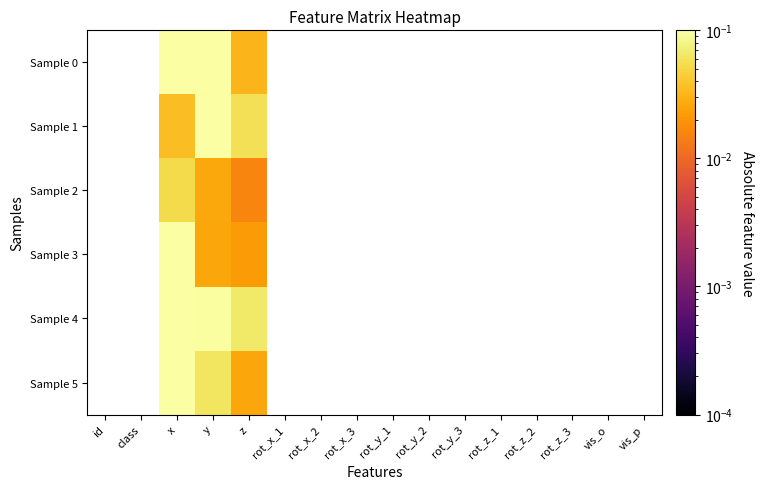

List the series in order of their peak value, highest first.

Sample 0, Sample 1, Sample 2, Sample 3, Sample 4, Sample 5